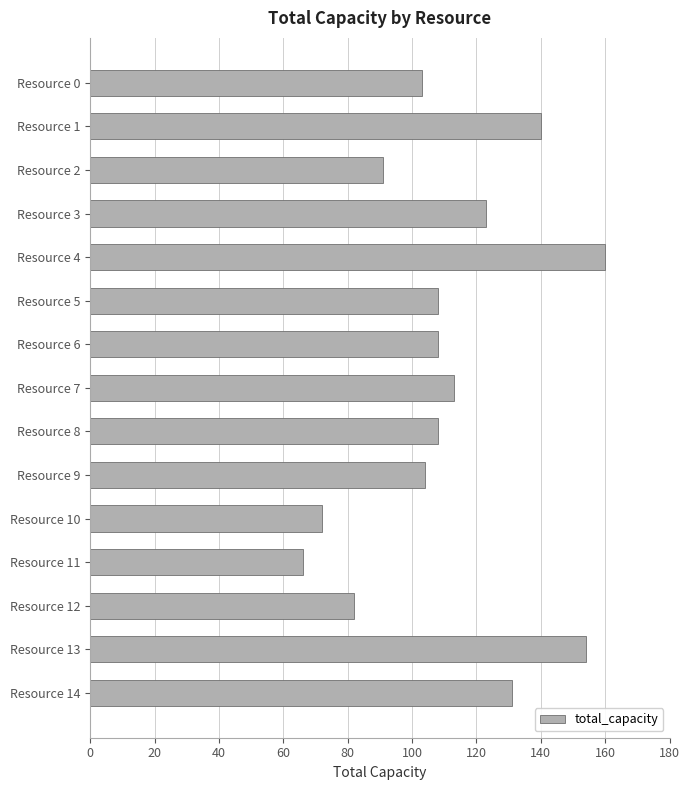

What is the average value?

111